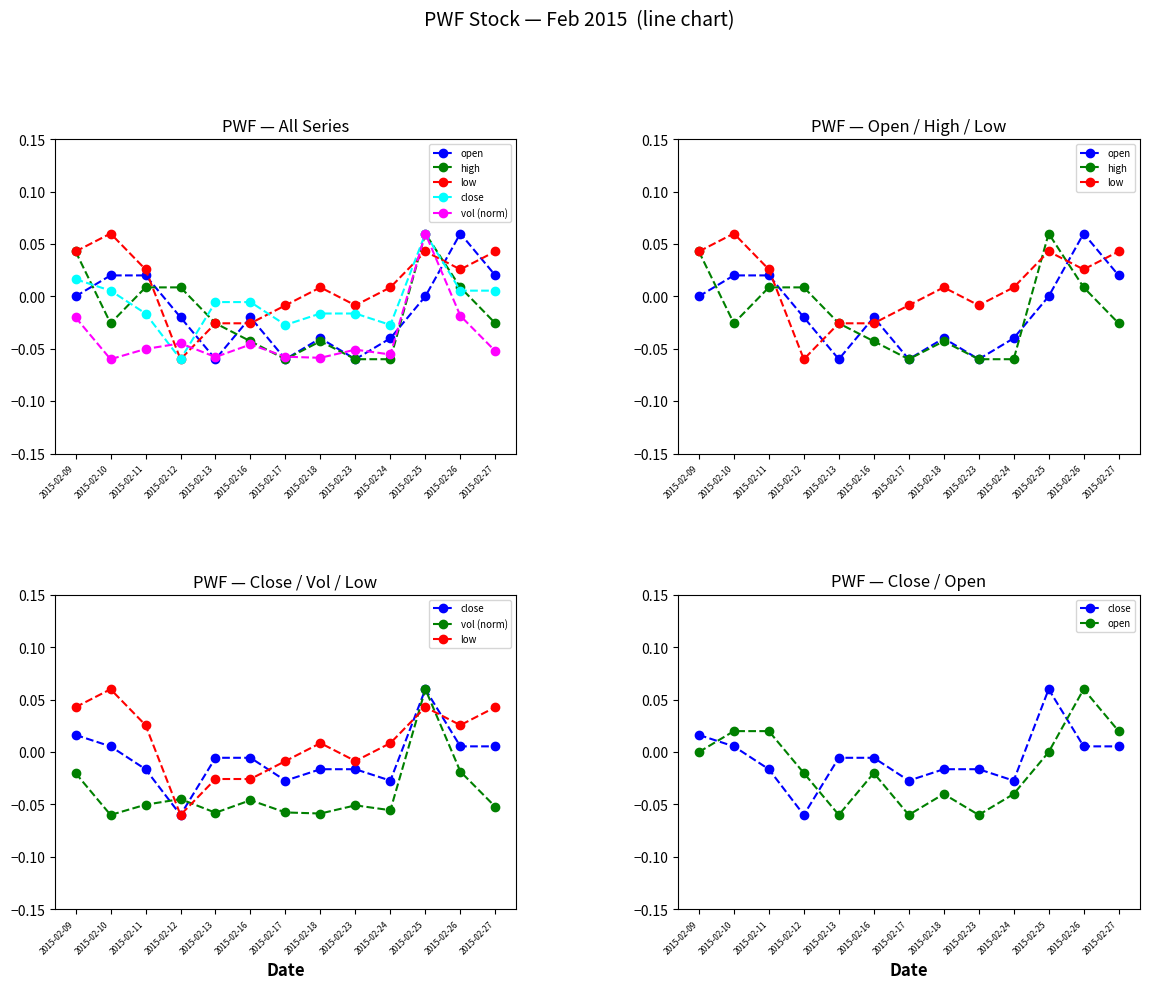

At which category is the sum across all series the highest?

2015-02-25